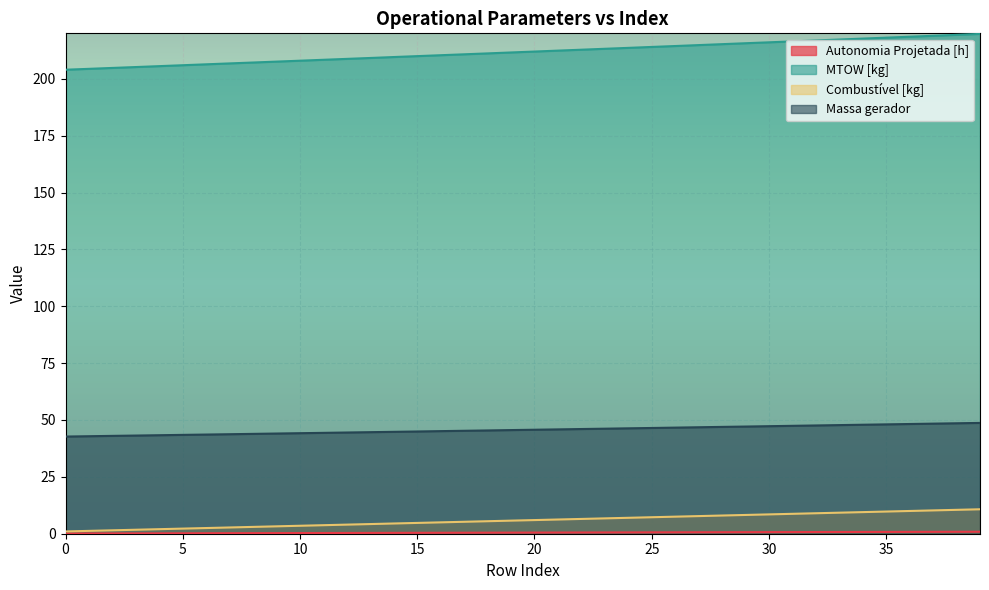

True or false: Combustível [kg] has a value of 9.5 at 34.

True